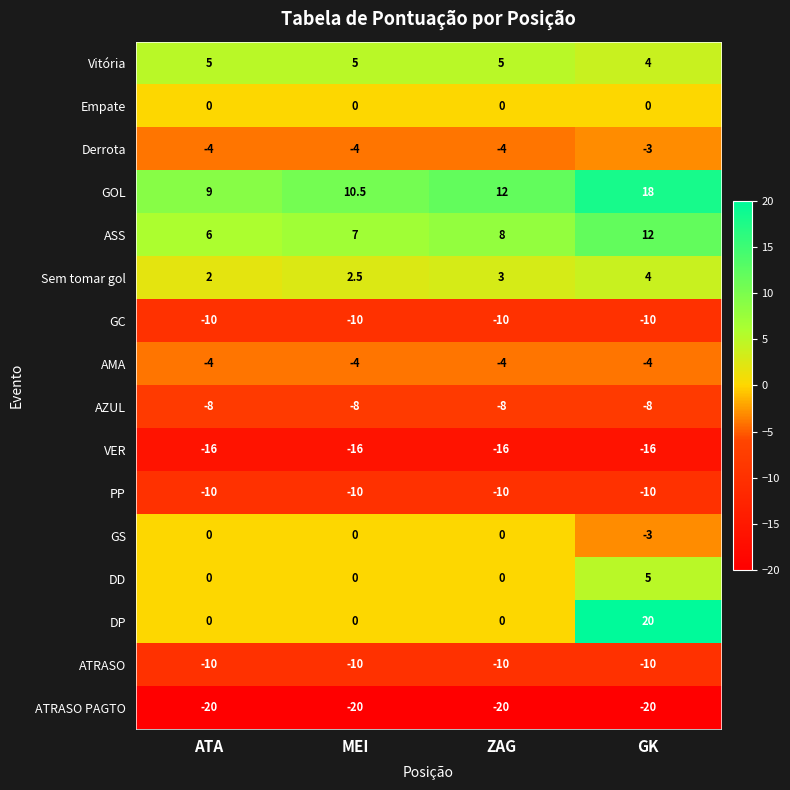

What is the spread (max minus min) of values at GK?

40.0